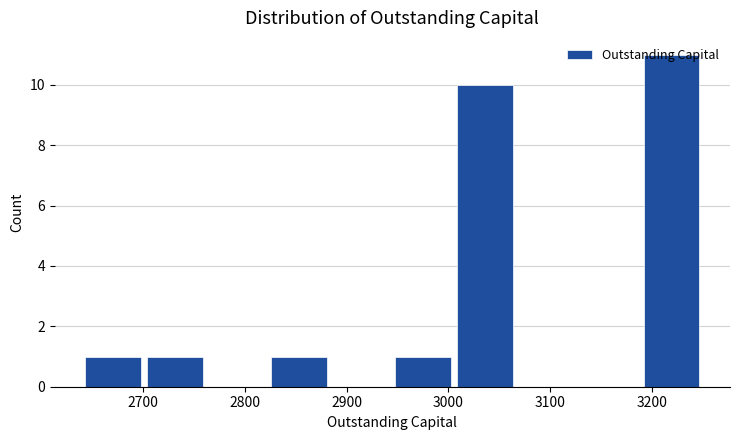

Reading left to right, list every bar in this chart as the range it spans on the x-axis followed by its height. Neither the bar edges nor the heights are printed on the chart, so give them approximately, as read against the axes.

2640 to 2701: 1
2701 to 2762: 1
2762 to 2823: 0
2823 to 2884: 1
2884 to 2945: 0
2945 to 3006: 1
3006 to 3067: 10
3067 to 3128: 0
3128 to 3189: 0
3189 to 3250: 11